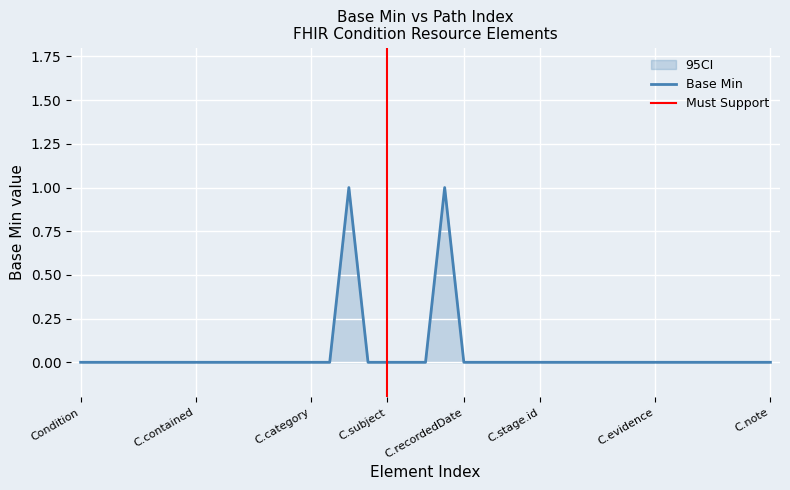

At which category does ci_upper reach its first local peak?

Condition.code